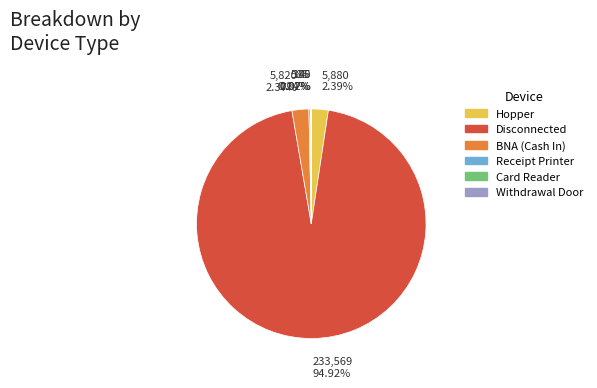

Is there a majority slice in this chart?

Yes